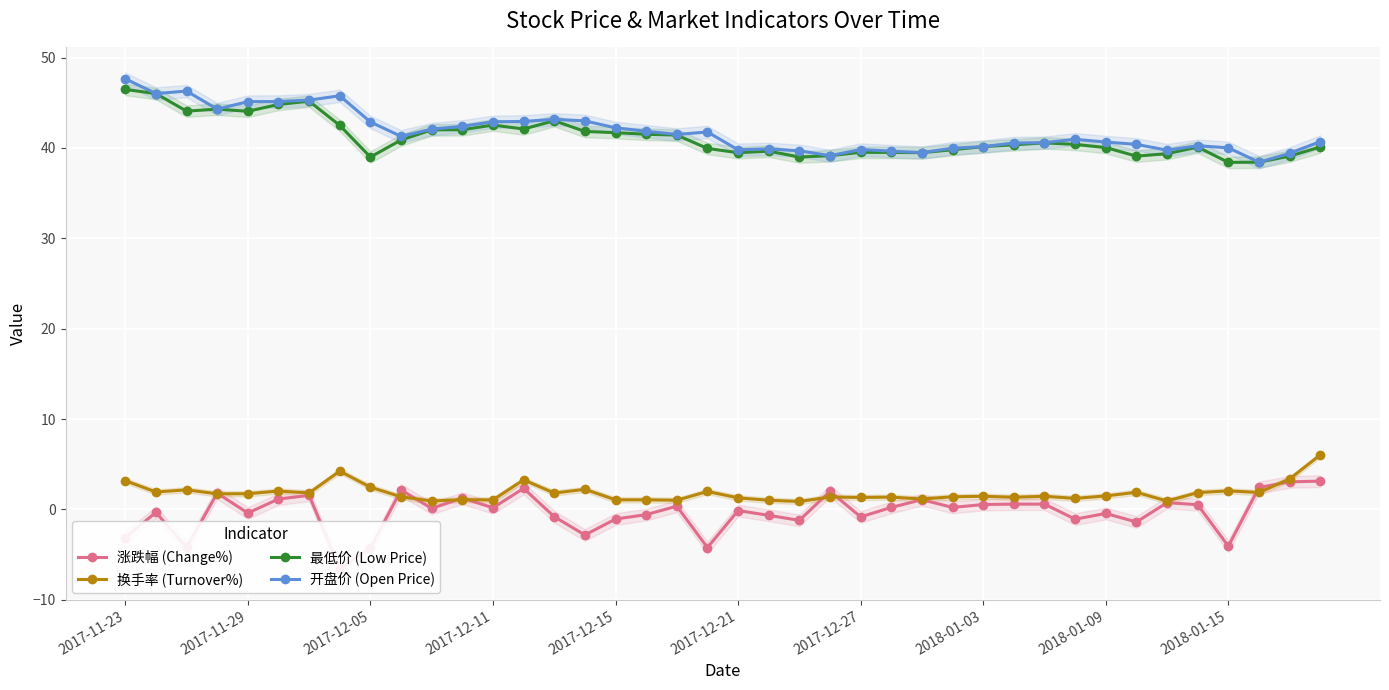

Does the chart display data point markers on the line(s)?

Yes